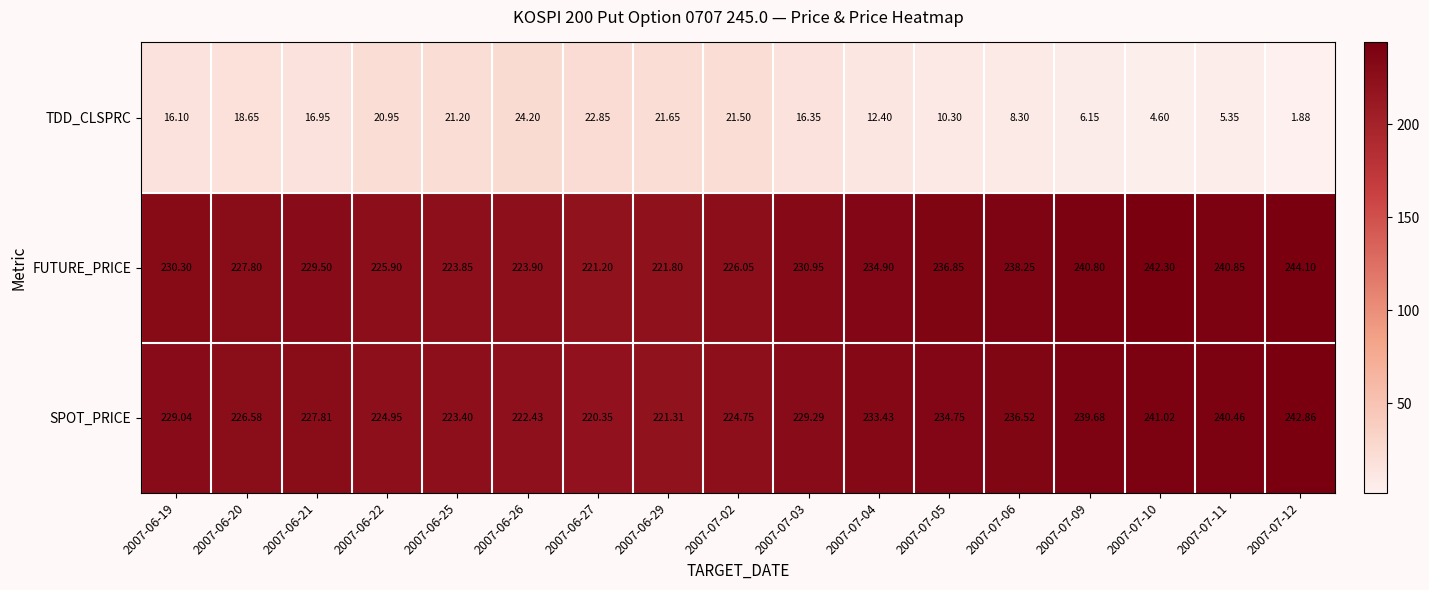

Which series has the largest total across all categories?

FUTURE_PRICE